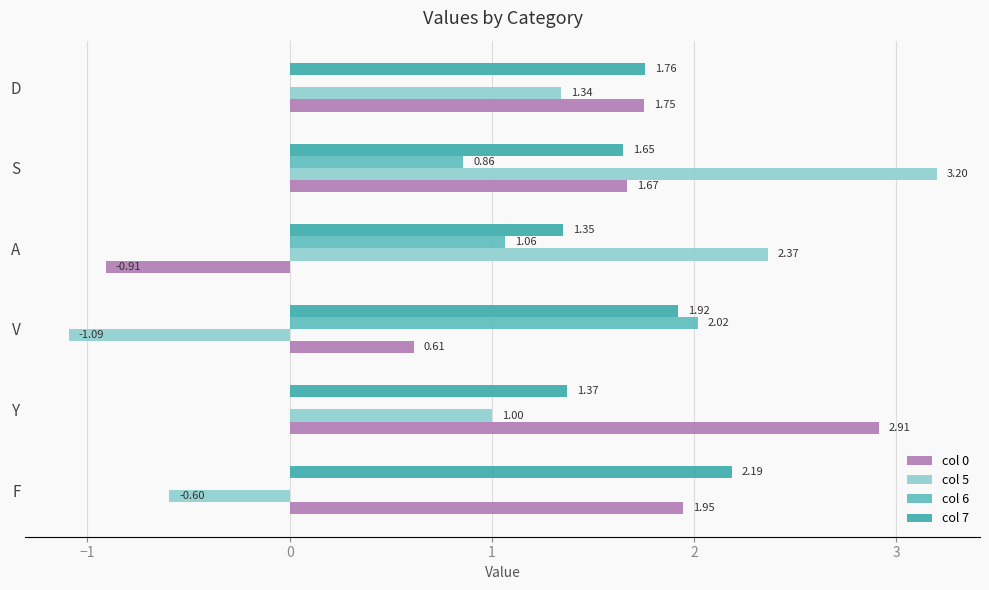

Between V and A, which series saw the biggest shift?

col 5